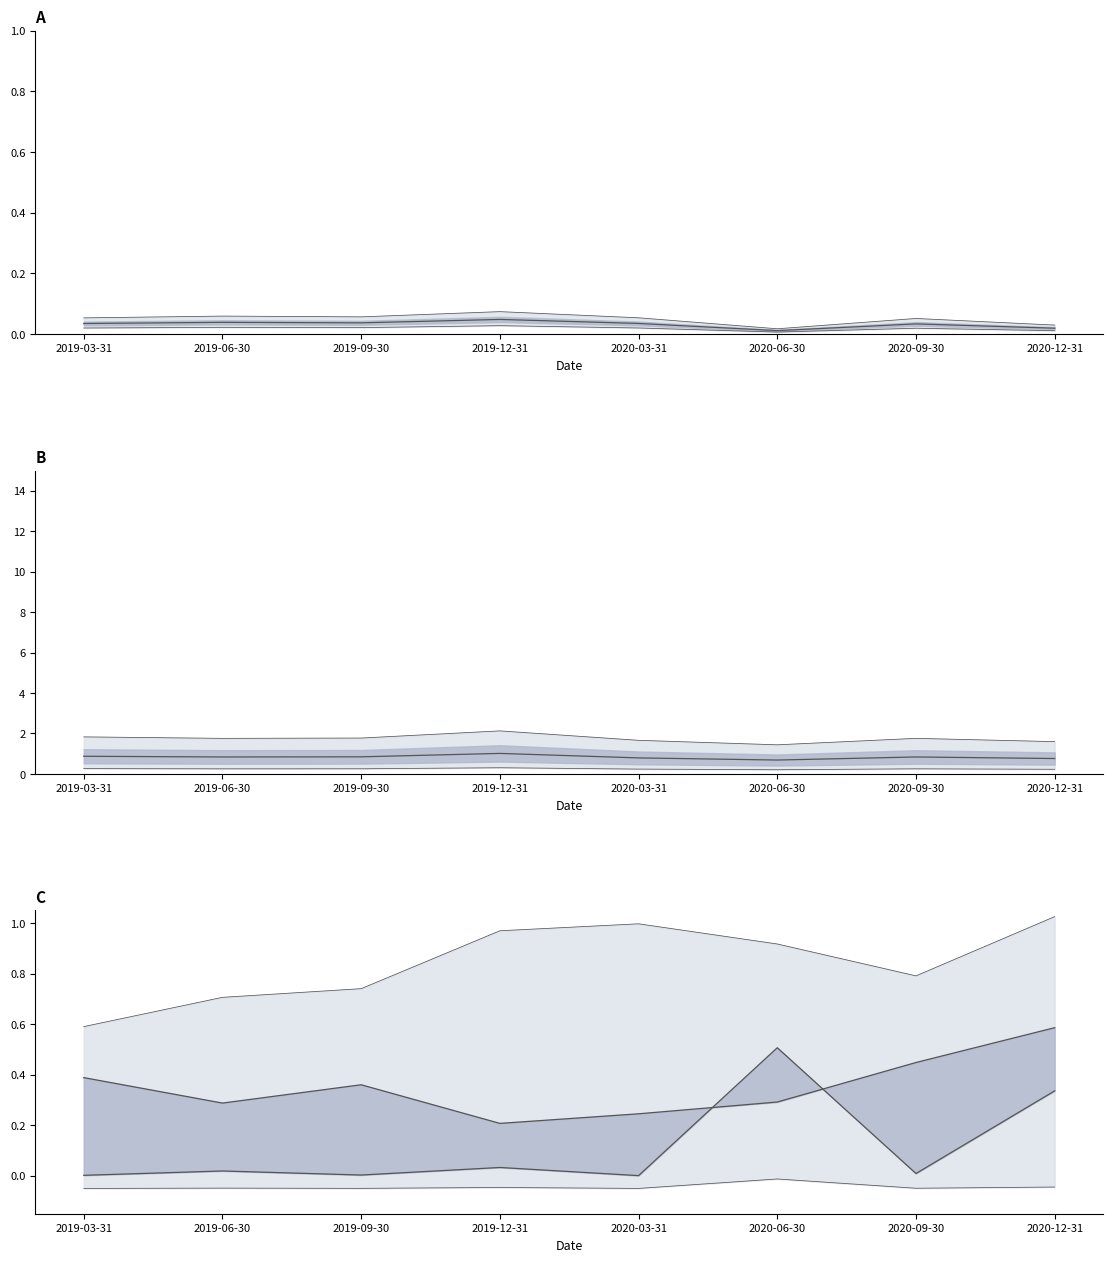

At which label is beta_Market closest to 0?

2020-06-30